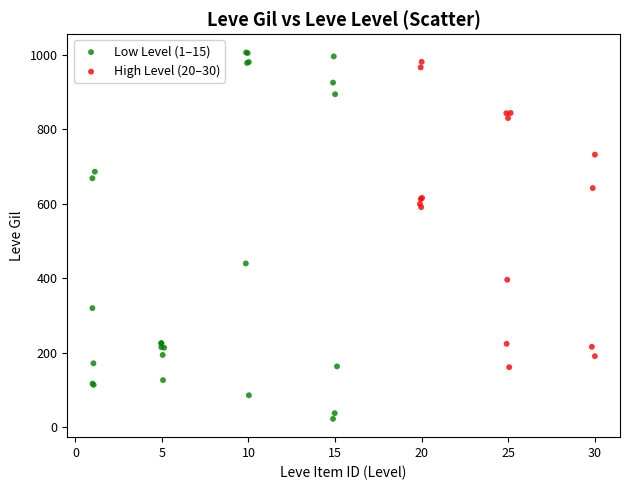

Which series has the largest Y range (max minus min)?

Low Level (1–15)